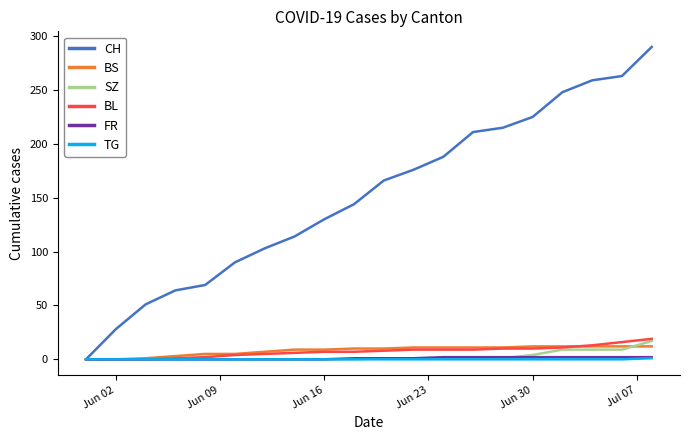

What is the maximum value shown in the chart?

290